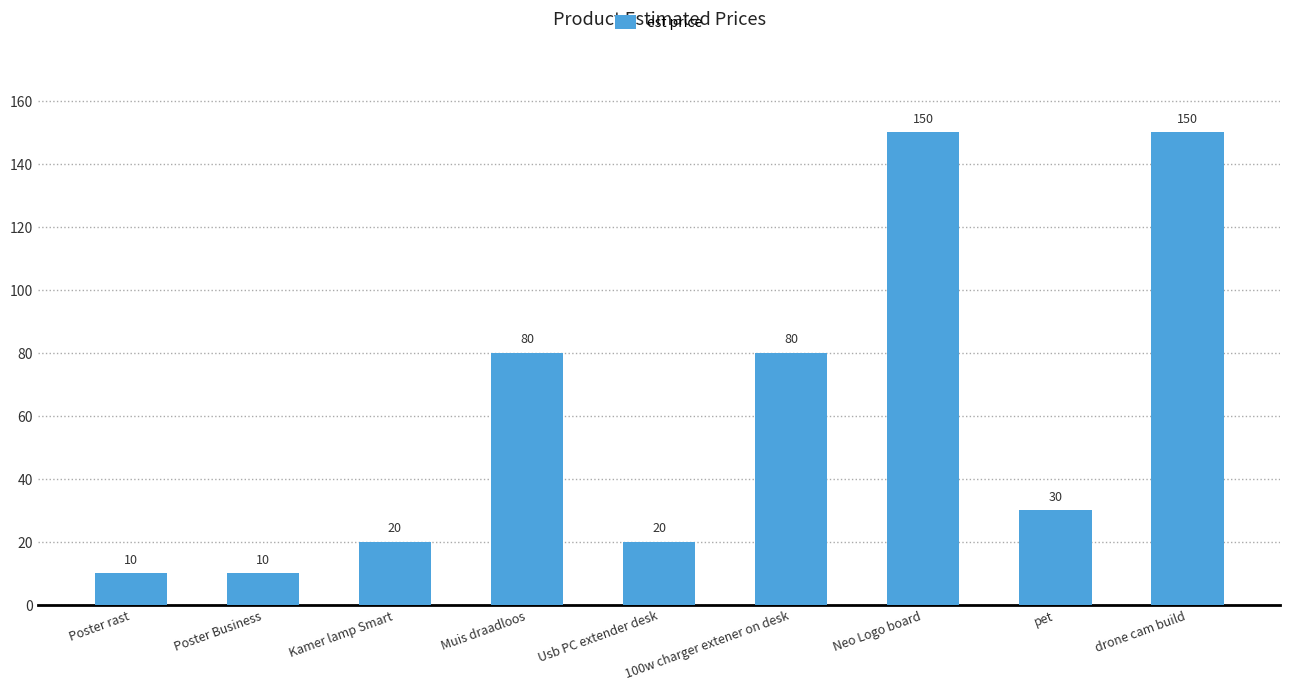

What value does the data have at Usb PC extender desk?

20